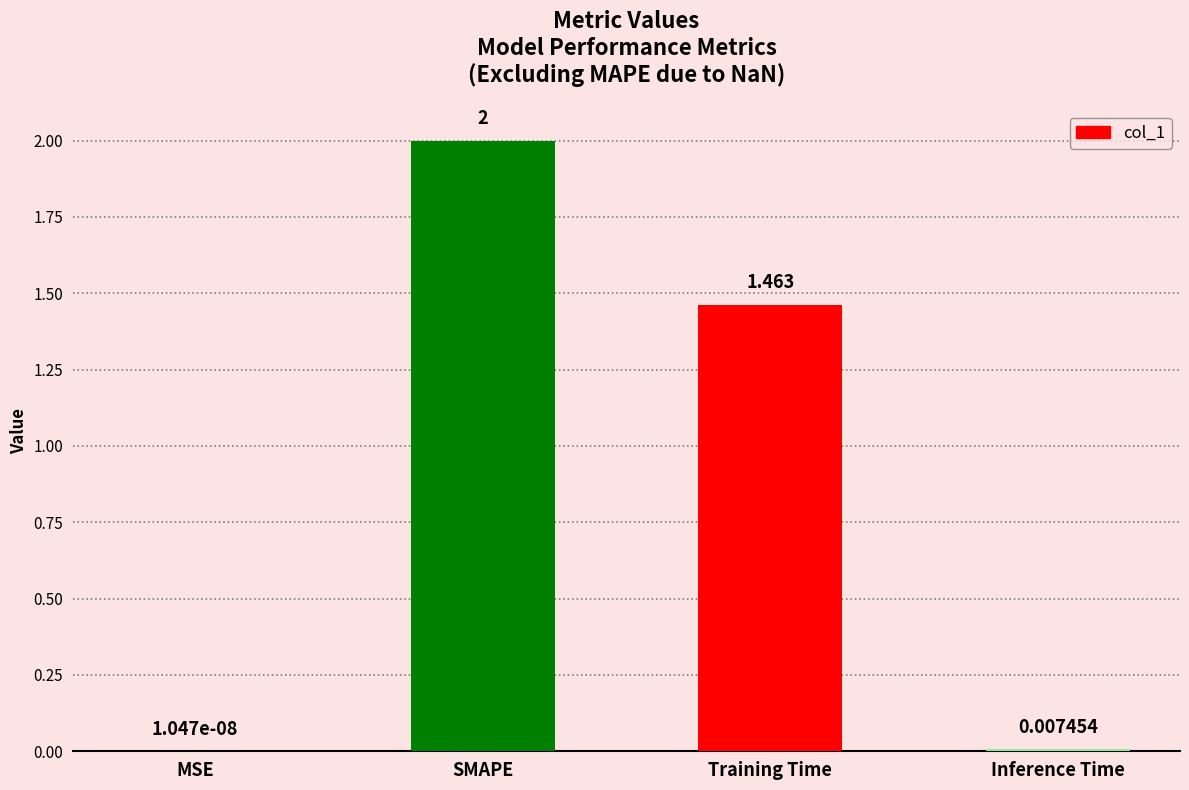

Between SMAPE and Inference Time, which is larger?

SMAPE